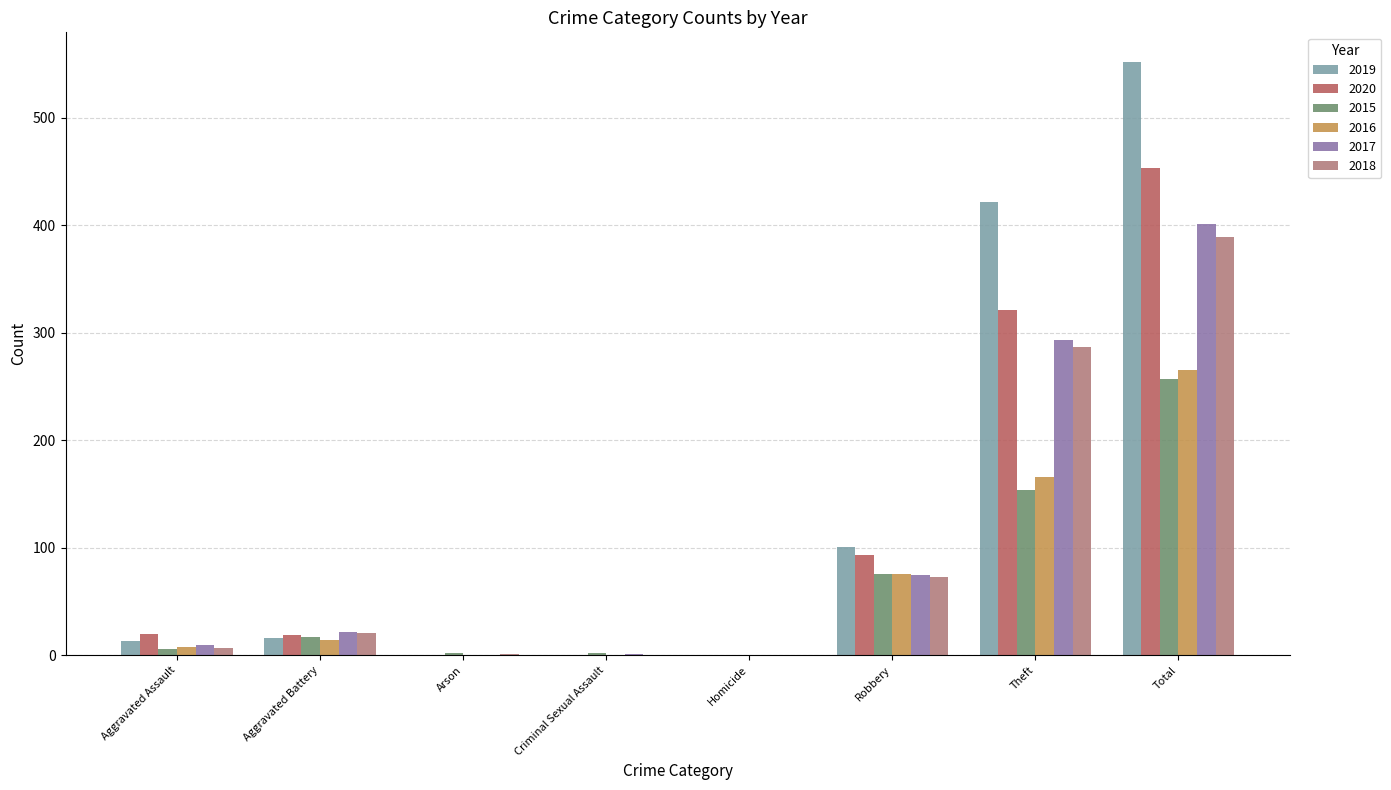

Which label corresponds to the largest value in the chart?

Total